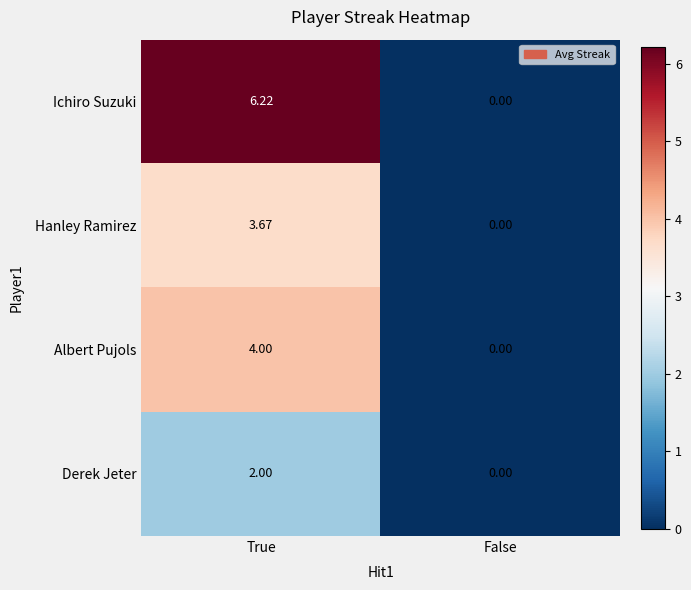

List the labels in order of Albert Pujols value, smallest first.

False, True